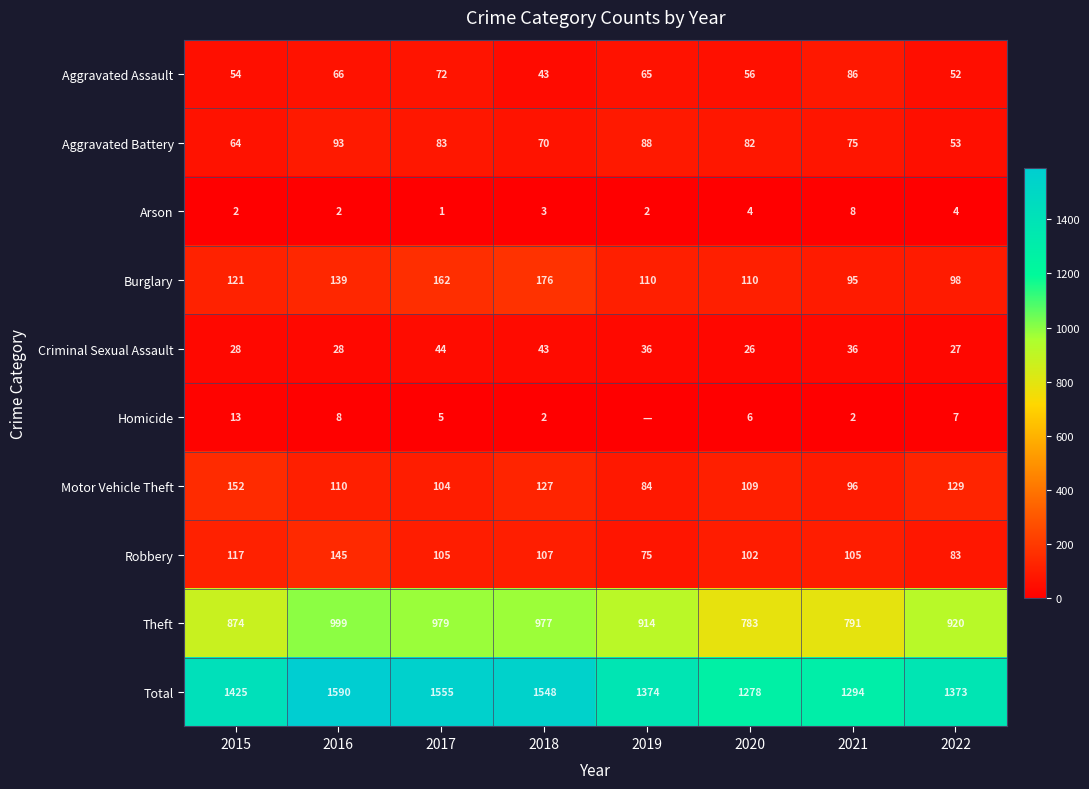

What is the greatest value displayed?

1590